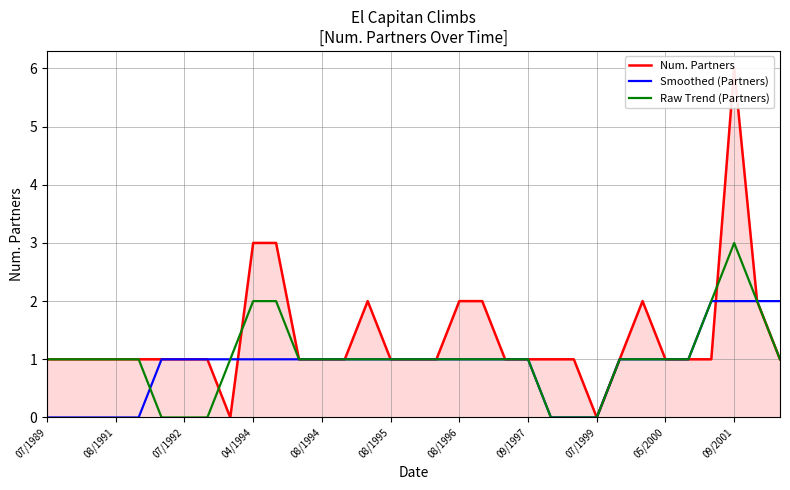

Which series changed the most between 14 and 20?

Num. Partners